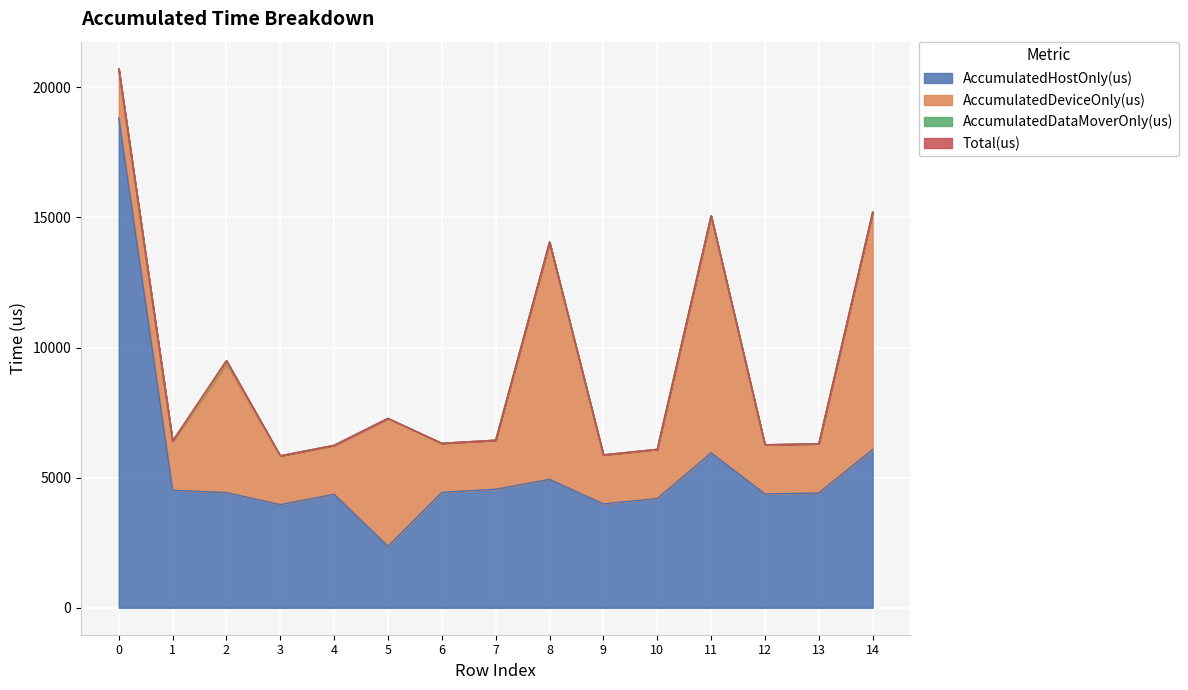

What is the difference between the maximum and second lowest values in the Total(us) series?

14841.0